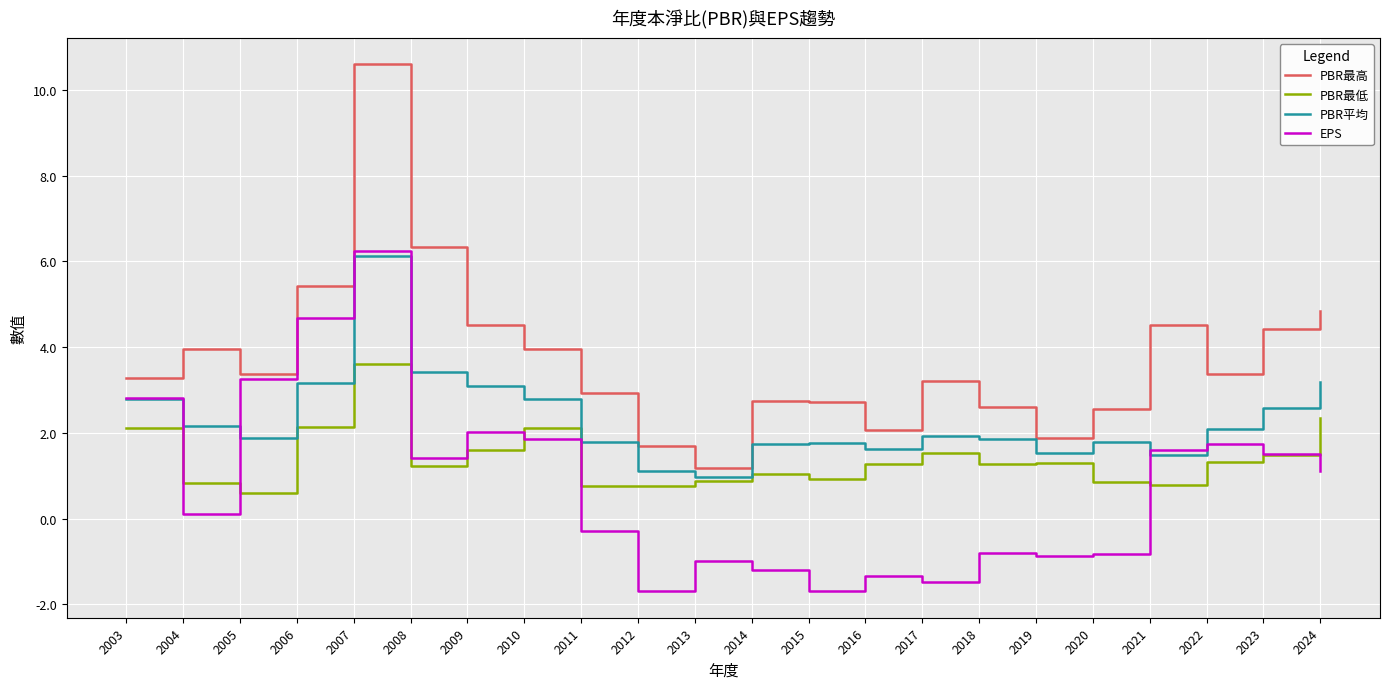

In PBR最高, how many points are lower than both neighbors (excluding endpoints)?

5